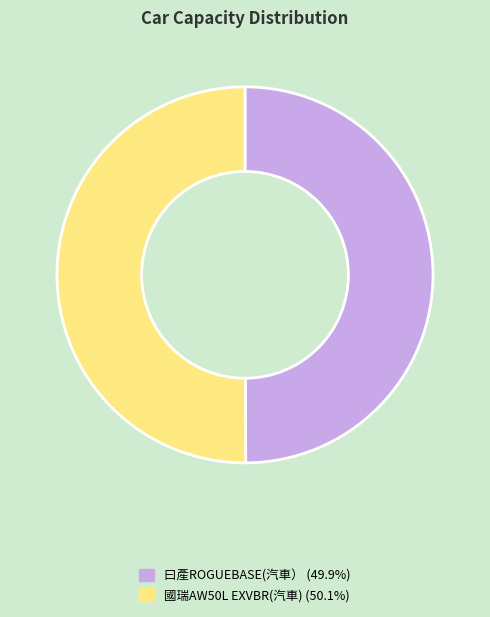

Is the sum of 曰產ROGUEBASE(汽車） (49.9%) and 國瑞AW50L EXVBR(汽車) (50.1%) greater than half?

Yes